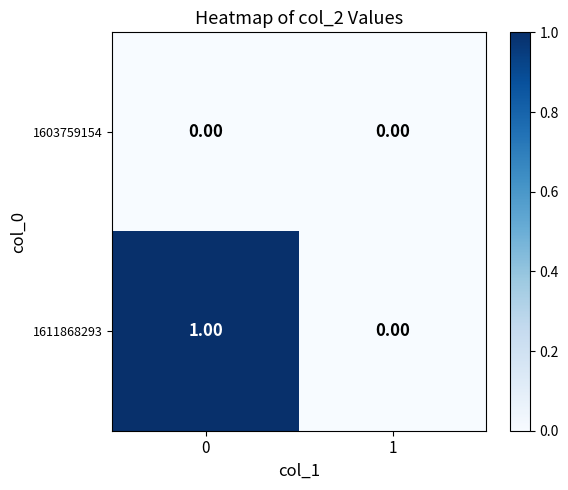

Between 0 and 1, which series saw the biggest shift?

1611868293